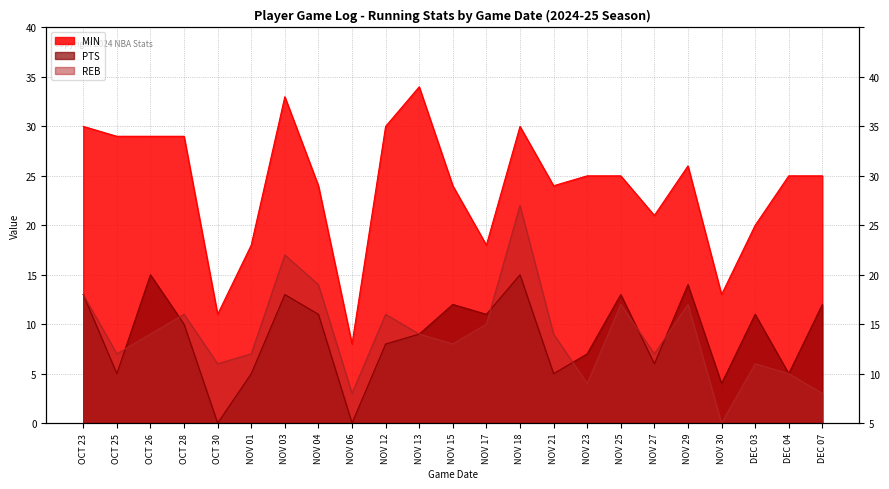

How many lines are shown in the chart?

3